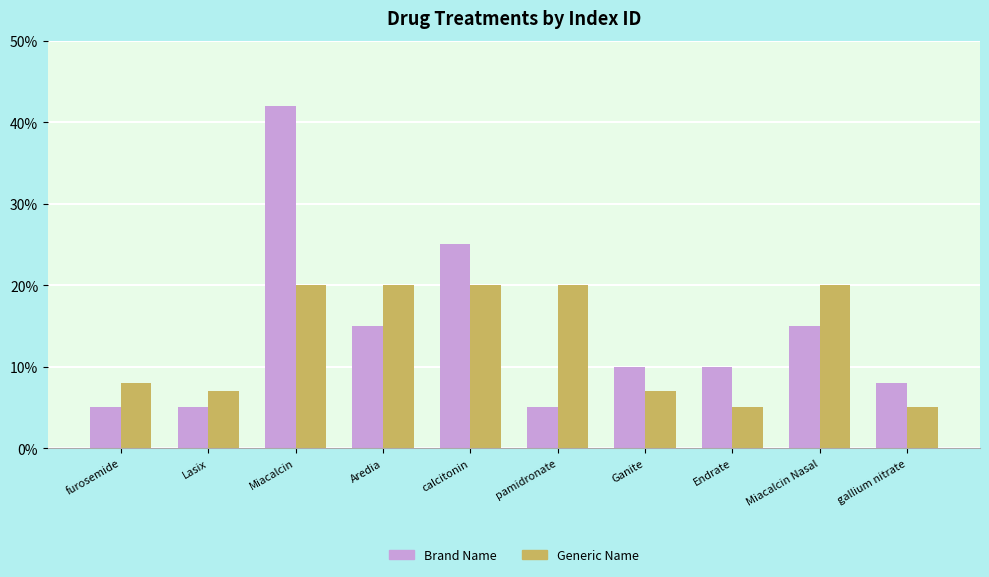

The Brand Name series shows 21 at Miacalcin Nasal. True or false?

False